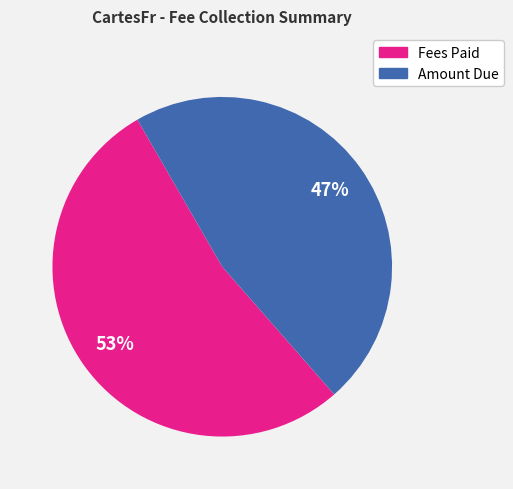

How many slices are in this pie chart?

2